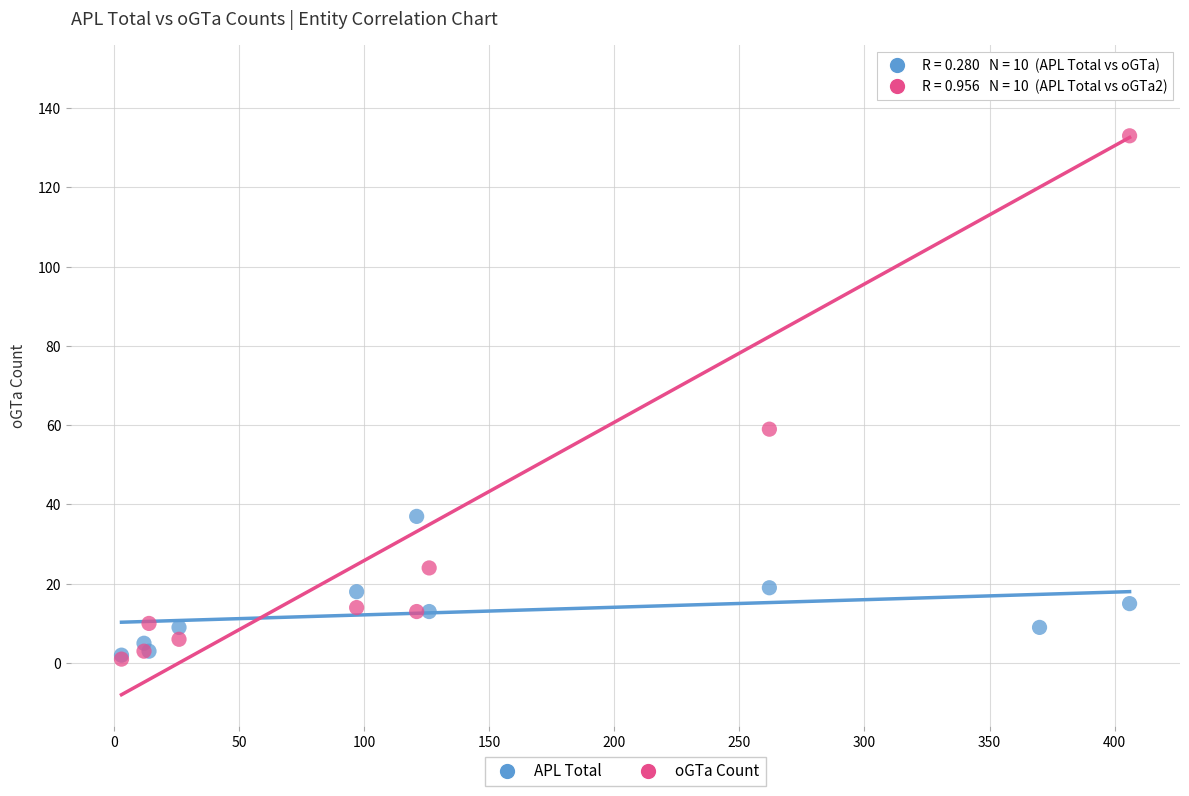

Across all series, what Y value is closest to 74?

59